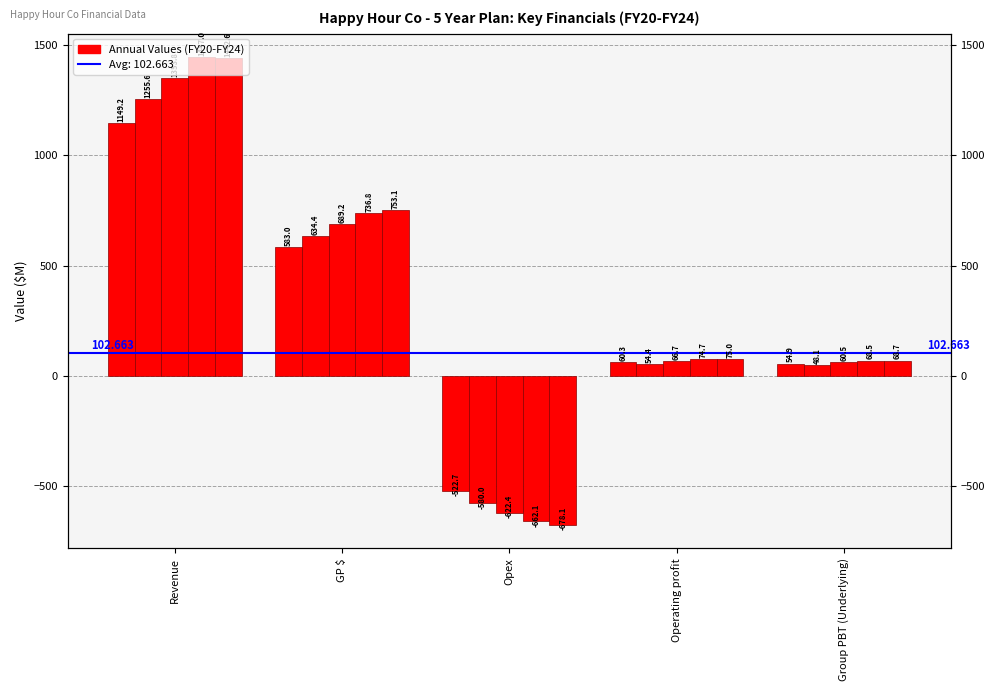

At Operating profit, list the series in order from largest to smallest.

FY24, FY23, FY22, FY20, FY21